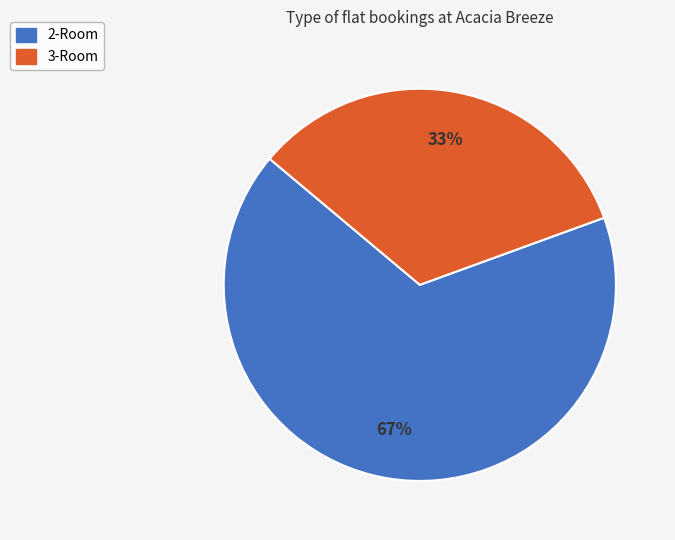

To the nearest percent, what is the combined percentage of 3-Room and 2-Room?

100%